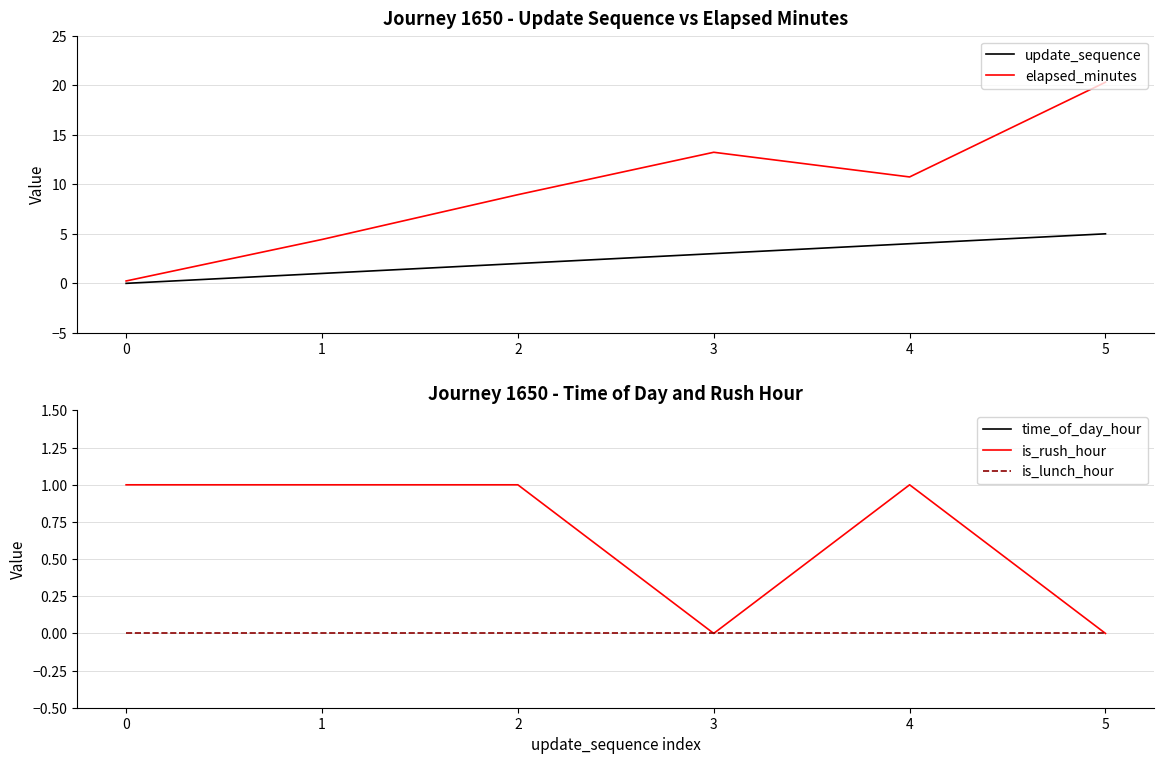

Is the value of update_sequence at 1 greater than the value of elapsed_minutes at 3?

No